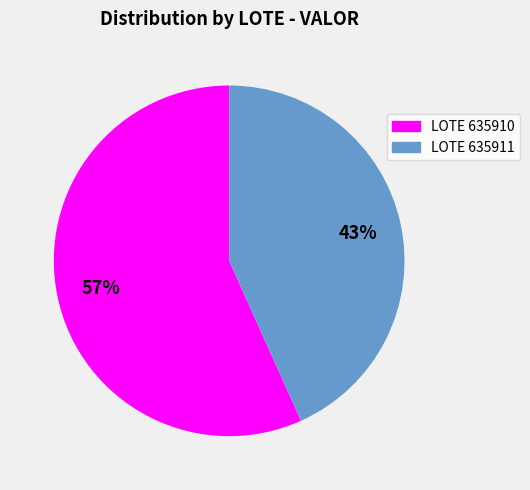

To the nearest percent, what percentage of the pie is LOTE 635910?

57%